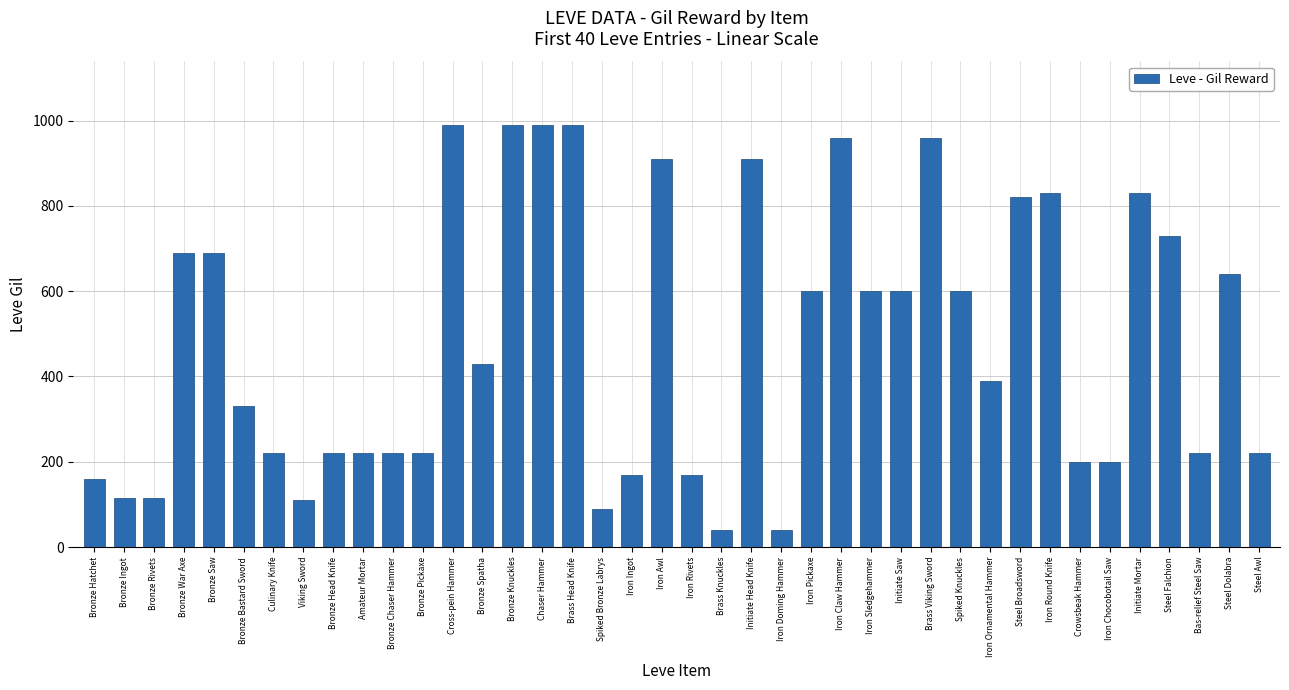

What is the approximate value at Bronze Rivets?

115